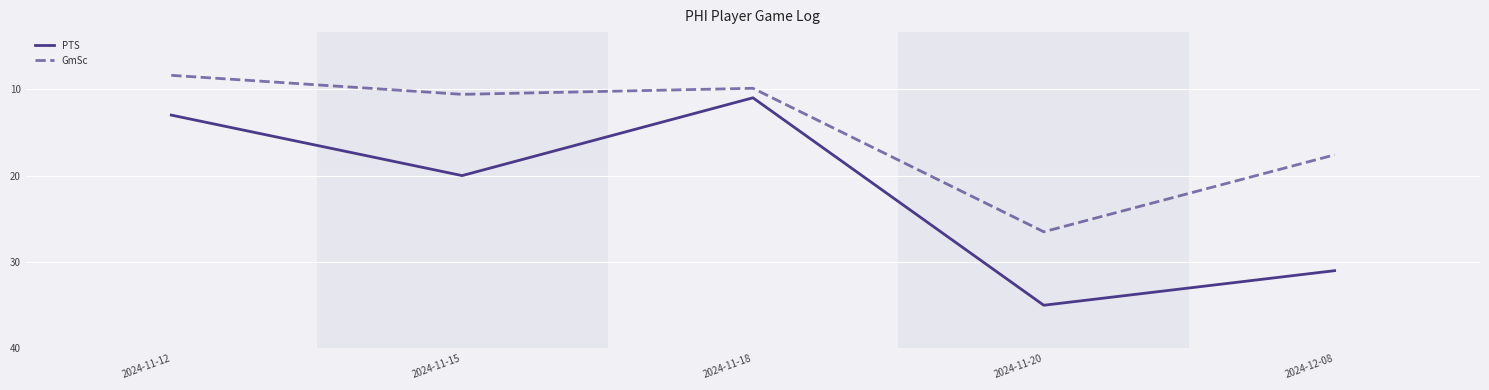

Does the chart display data point markers on the line(s)?

No